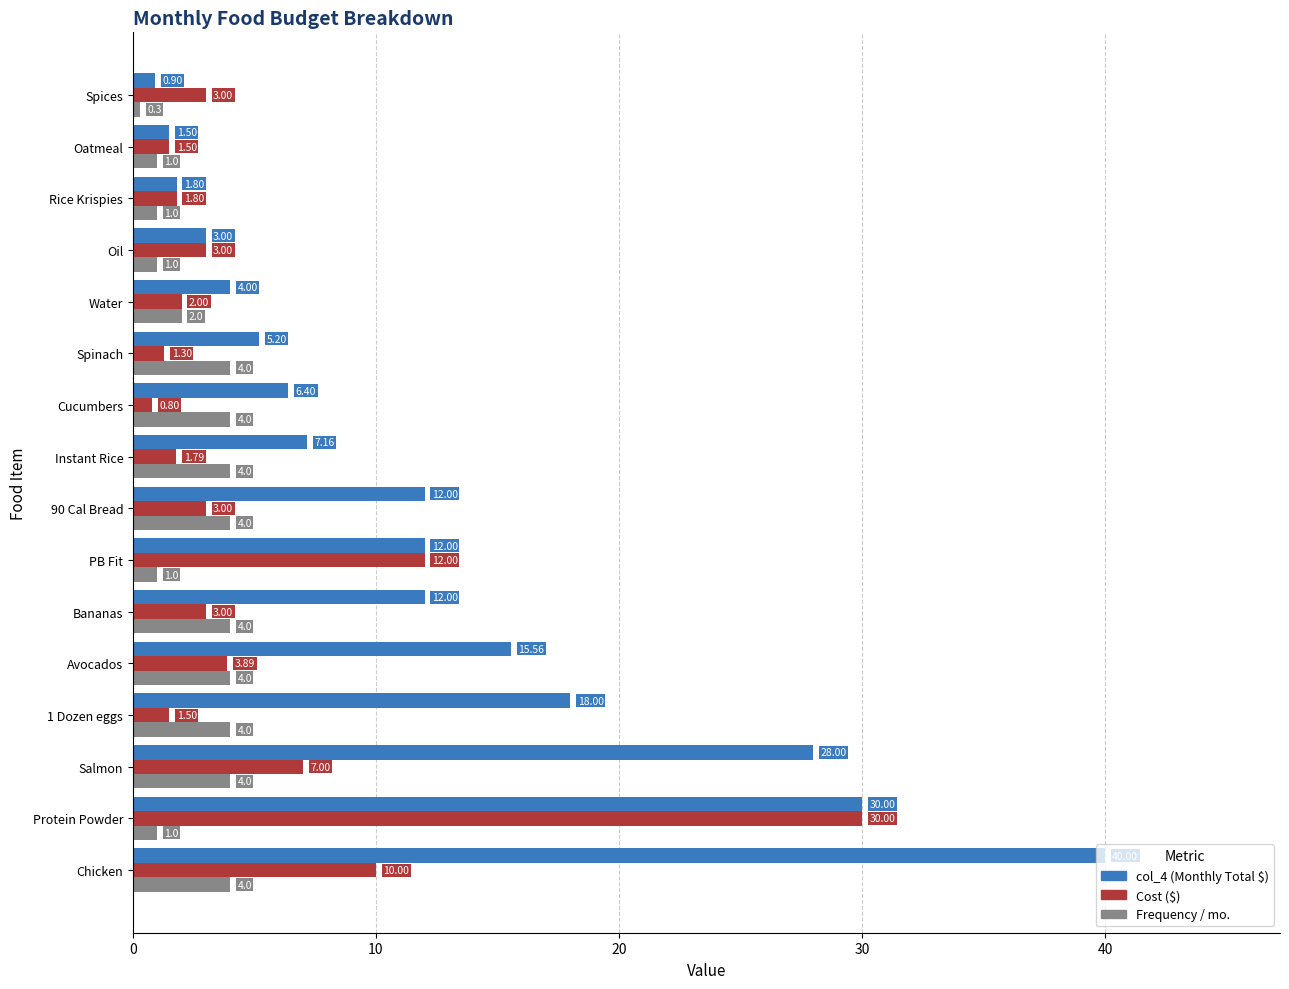

What is the difference between the second highest and minimum values in the Cost ($) series?

11.2